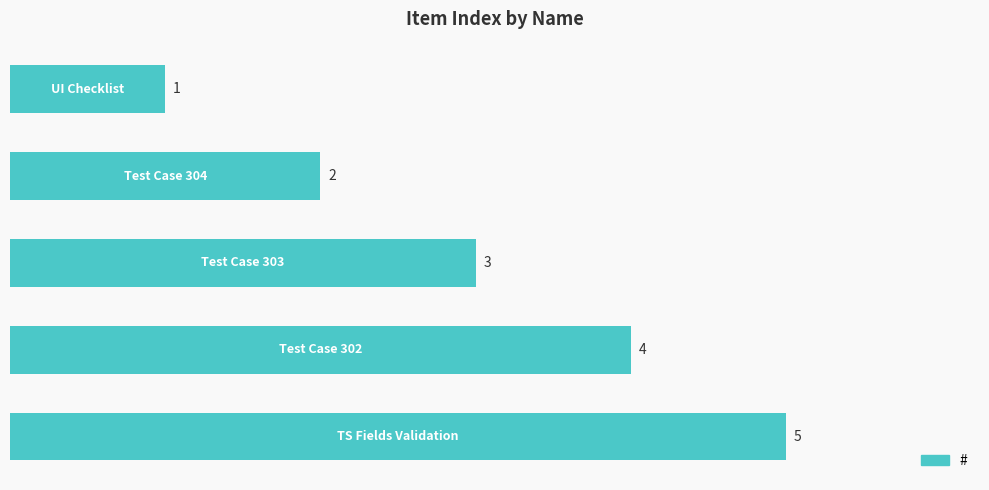

How many values are between 2 and 4?

3